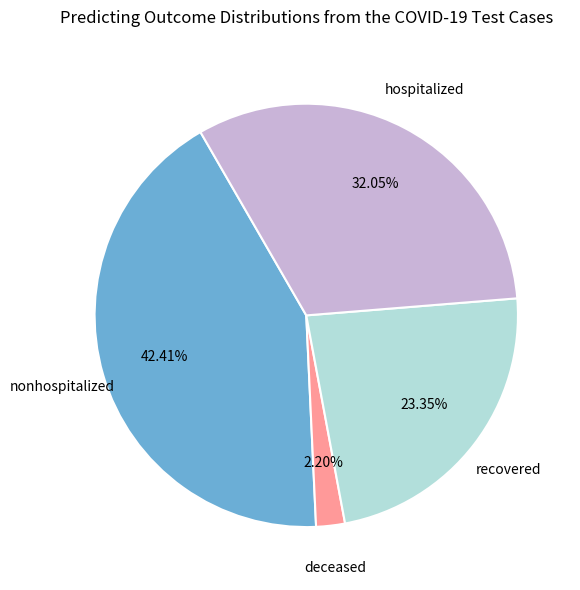

Is there a majority slice in this chart?

No